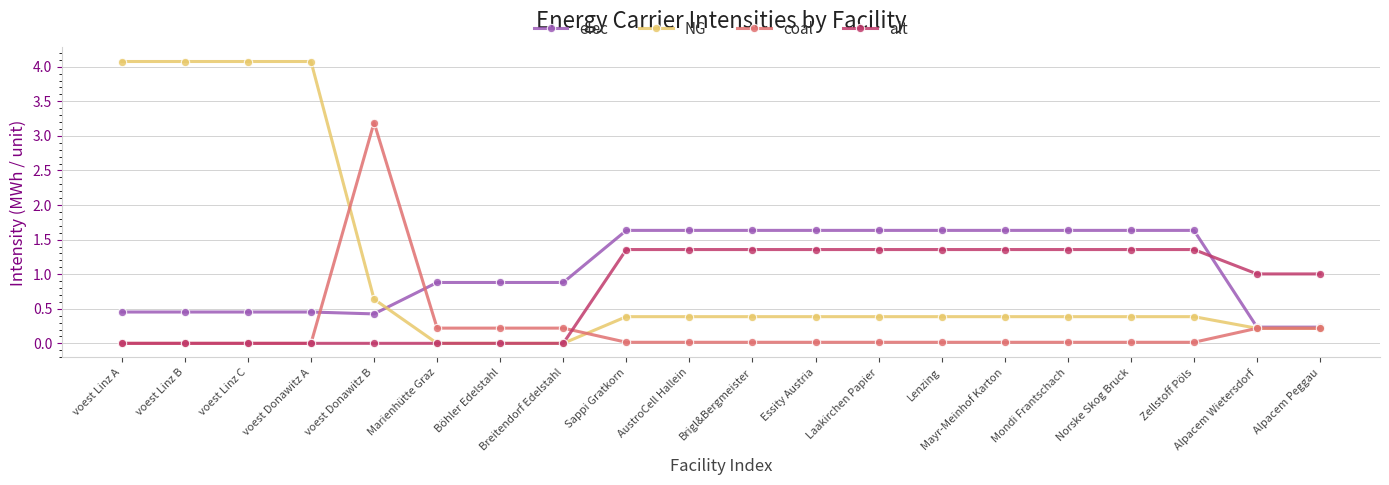

How many categories are shown in the chart?

20